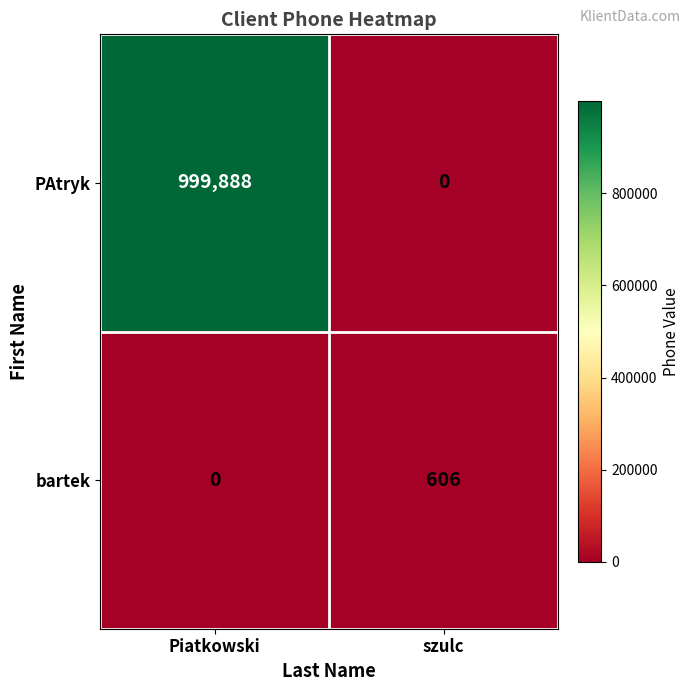

What is the sum of the PAtryk values at szulc and Piatkowski?

999888